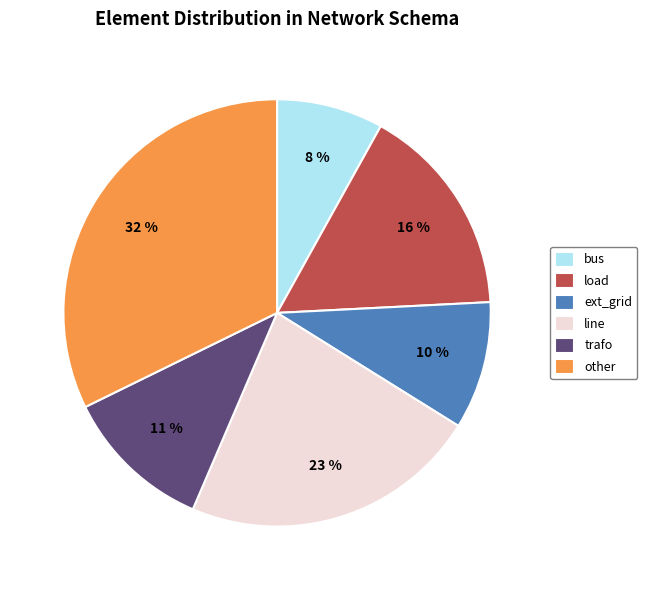

Count the number of slices in the pie.

6